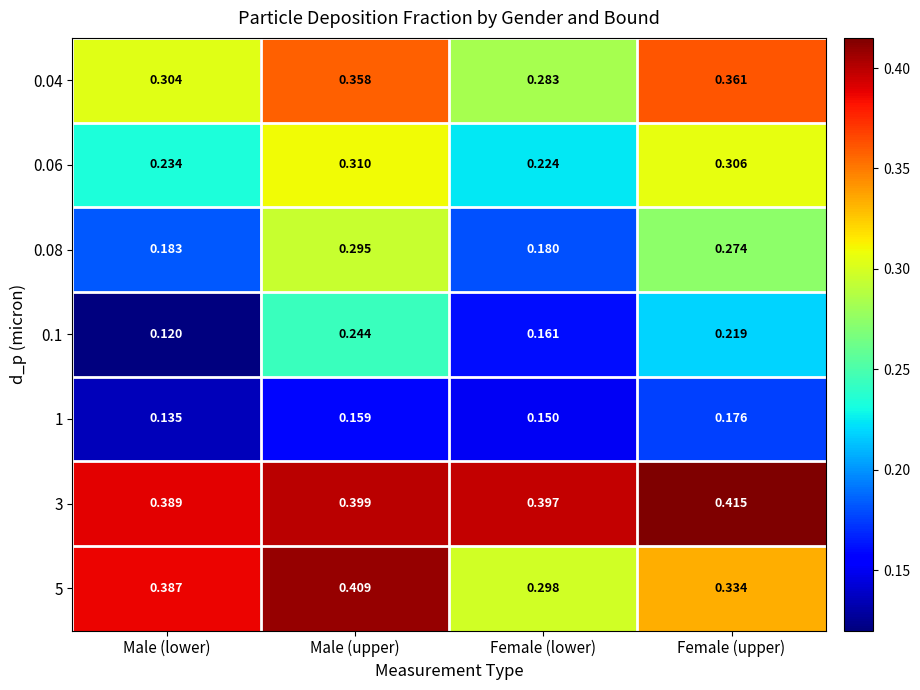

At which category is the sum across all series the highest?

Male (upper)